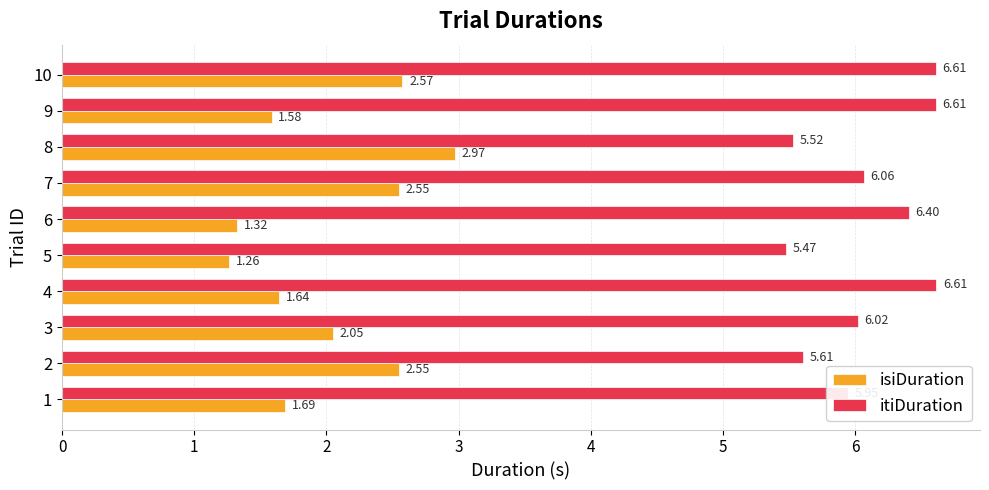

At 3, list the series in order from largest to smallest.

itiDuration, isiDuration